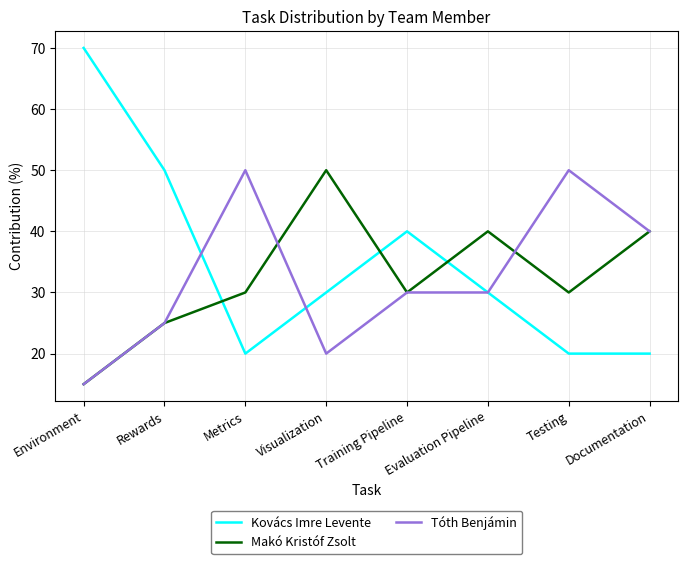

At which label does Tóth Benjámin first exceed 30?

Metrics